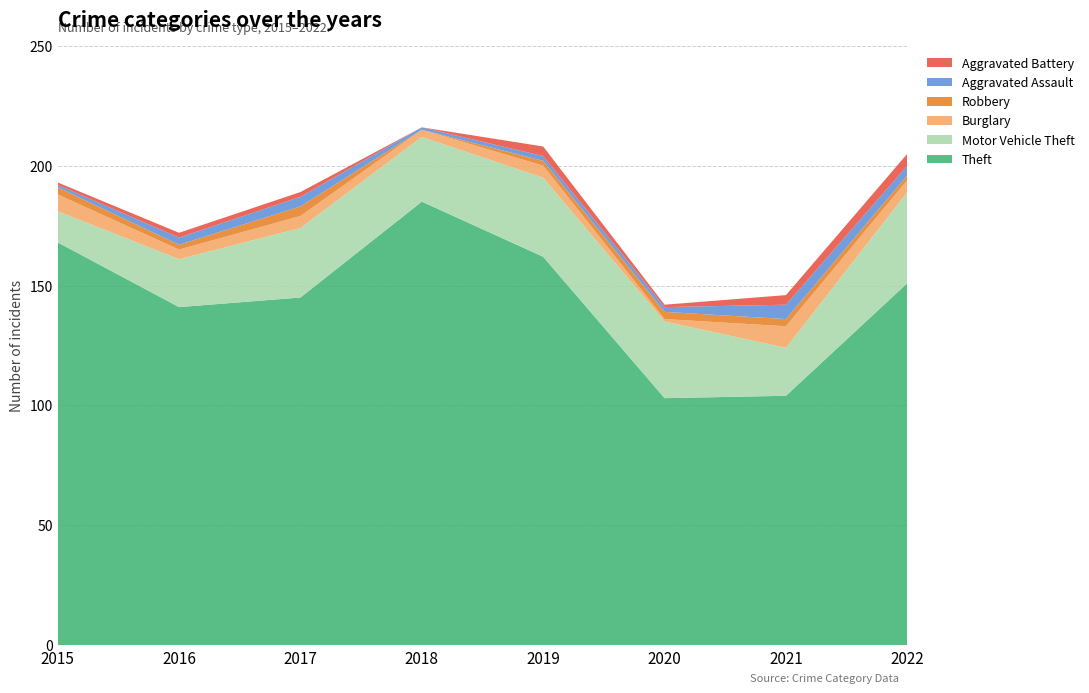

Reading left to right, what are all the values shown in this chart?

Theft: 168	141	145	185	162	103	104	151
Motor Vehicle Theft: 13	20	29	27	33	32	20	38
Burglary: 7	4	5	3	5	1	9	5
Robbery: 3	2	4	0	2	3	3	2
Aggravated Assault: 1	3	4	1	2	2	6	4
Aggravated Battery: 1	2	2	0	4	1	4	5